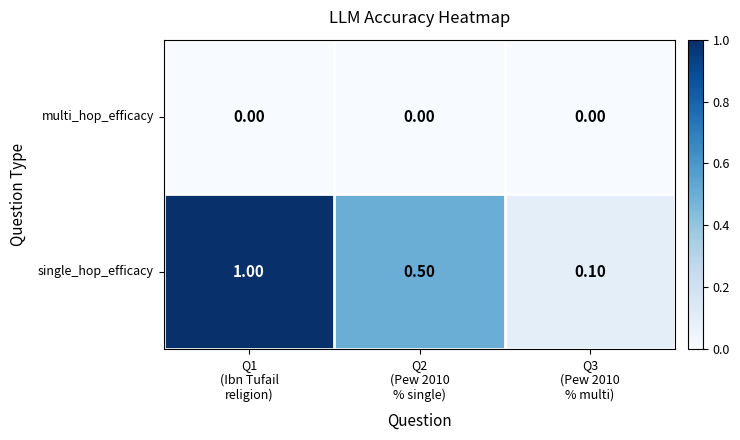

Which series has the largest total across all categories?

single_hop_efficacy